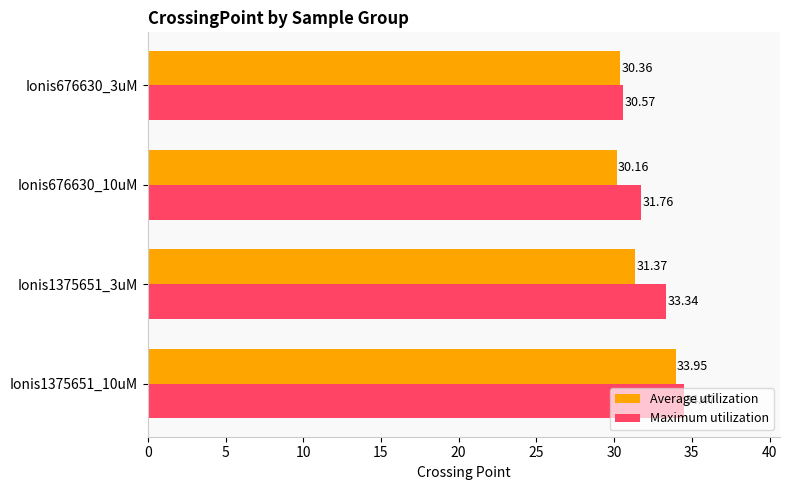

Rank the categories by Average utilization value from highest to lowest.

Ionis1375651_10uM, Ionis1375651_3uM, Ionis676630_3uM, Ionis676630_10uM